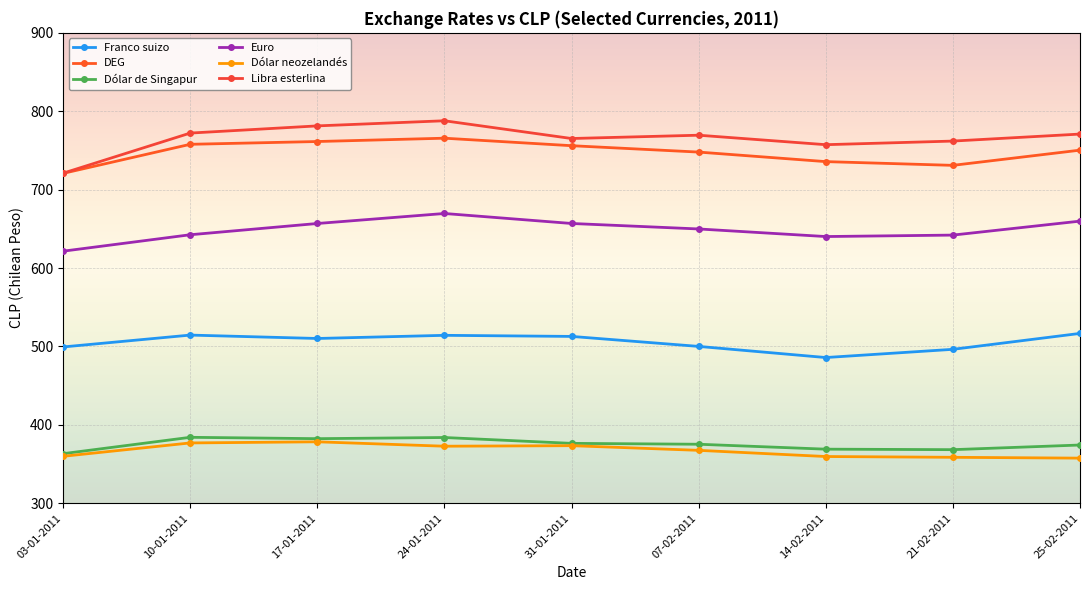

True or false: Dólar neozelandés has a value of 359.6 at 14-02-2011.

True